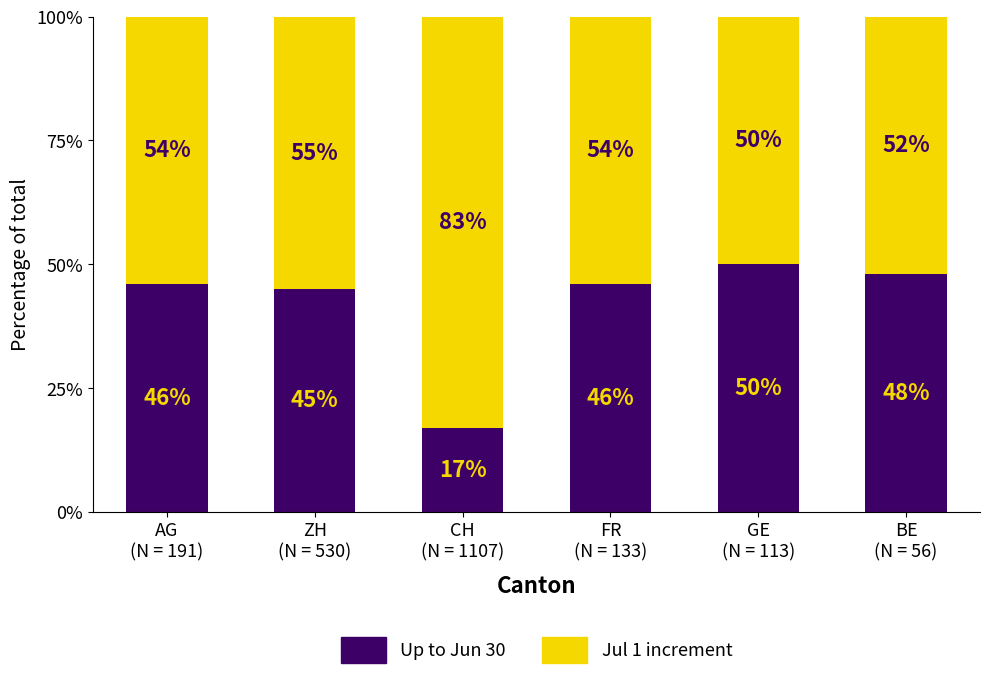

What is the difference between the maximum and minimum values in the Up to Jun 30 series?

33